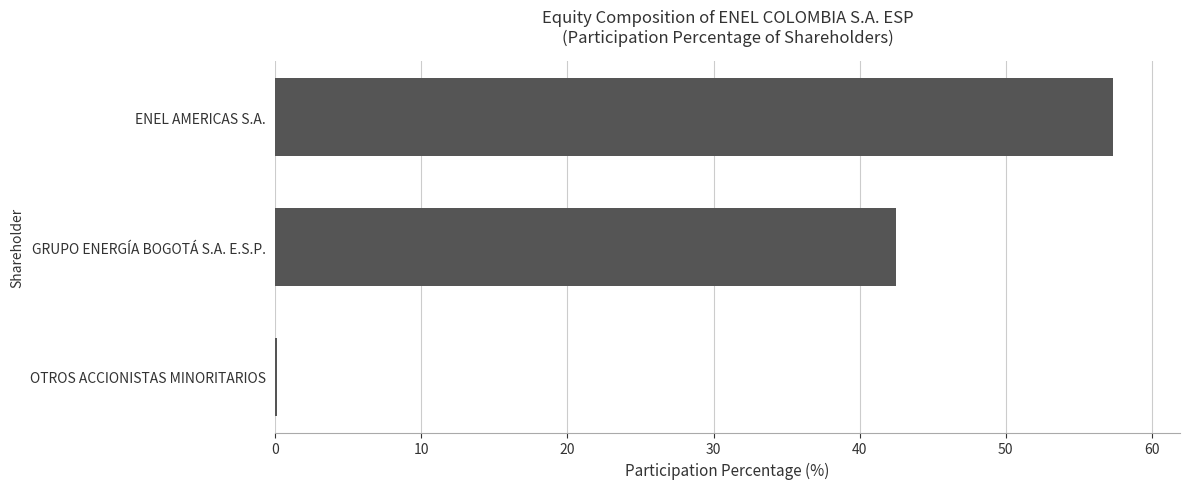

What is the sum of all values?

100.0